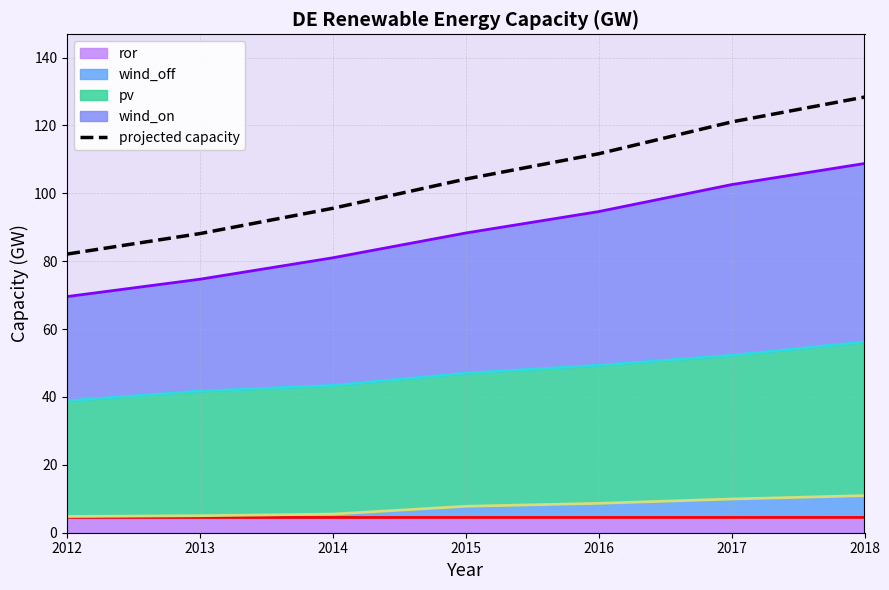

Does the chart display data point markers on the line(s)?

No